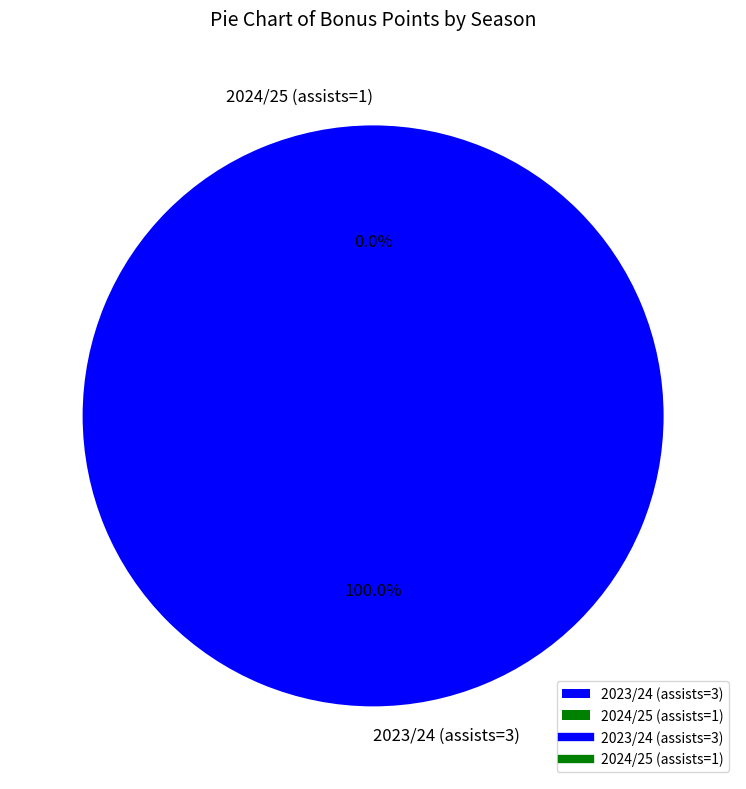

What is the majority slice?

2023/24 (assists=3)